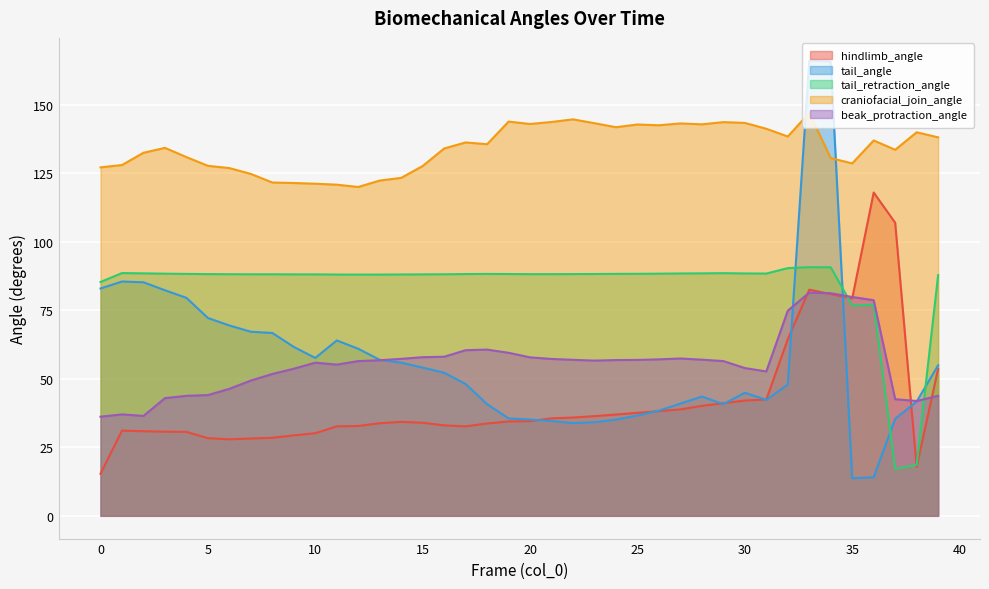

Rank the series at 17 from lowest to highest value.

hindlimb_angle, tail_angle, beak_protraction_angle, tail_retraction_angle, craniofacial_join_angle